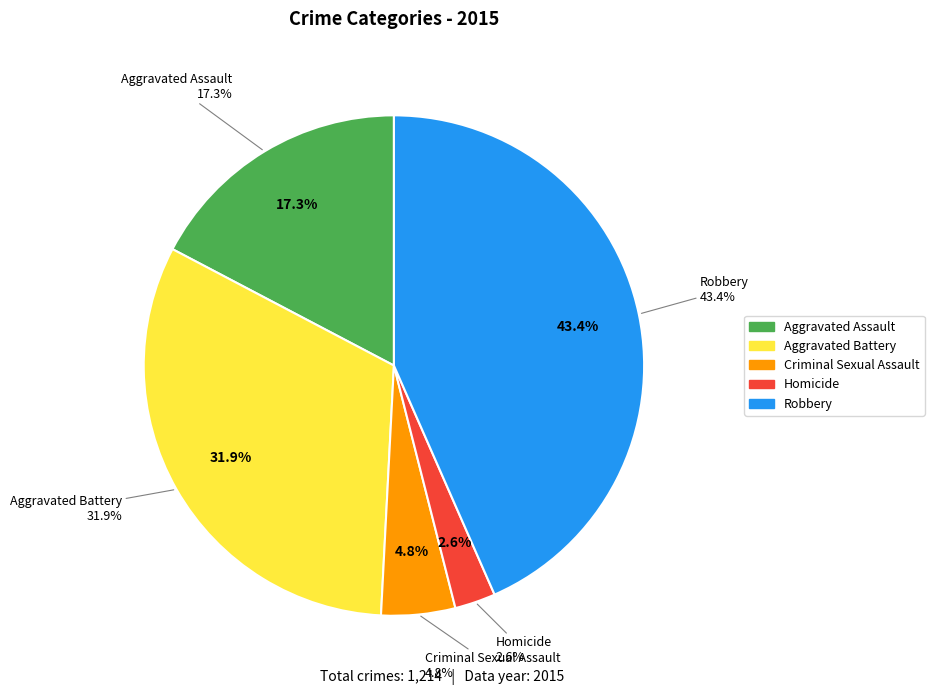

Is the sum of Aggravated Battery and Aggravated Assault greater than half?

No